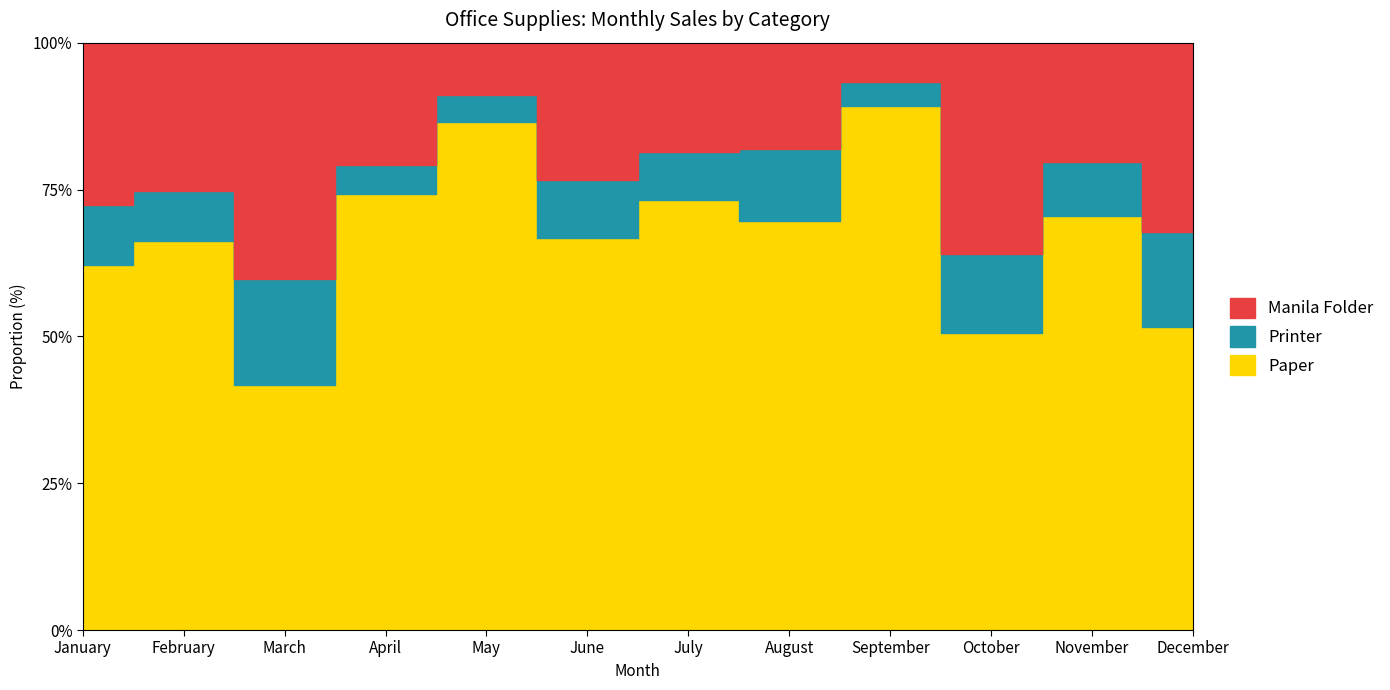

Reading left to right, extract all data points from this chart.

Paper: January=450	February=310	March=150	April=750	May=440	June=485	July=510	August=347	September=736	October=155	November=450	December=288
Printer: January=75	February=40	March=65	April=50	May=24	June=71	July=57	August=61	September=34	October=41	November=58	December=91
Manila Folder: January=200	February=118	March=145	April=210	May=45	June=170	July=130	August=90	September=55	October=110	November=130	December=180